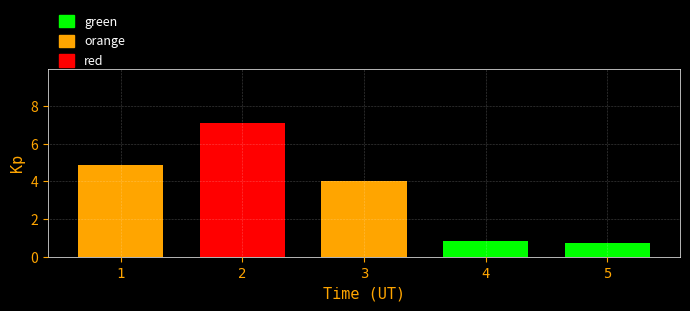

What is the minimum value shown in the chart?

0.7